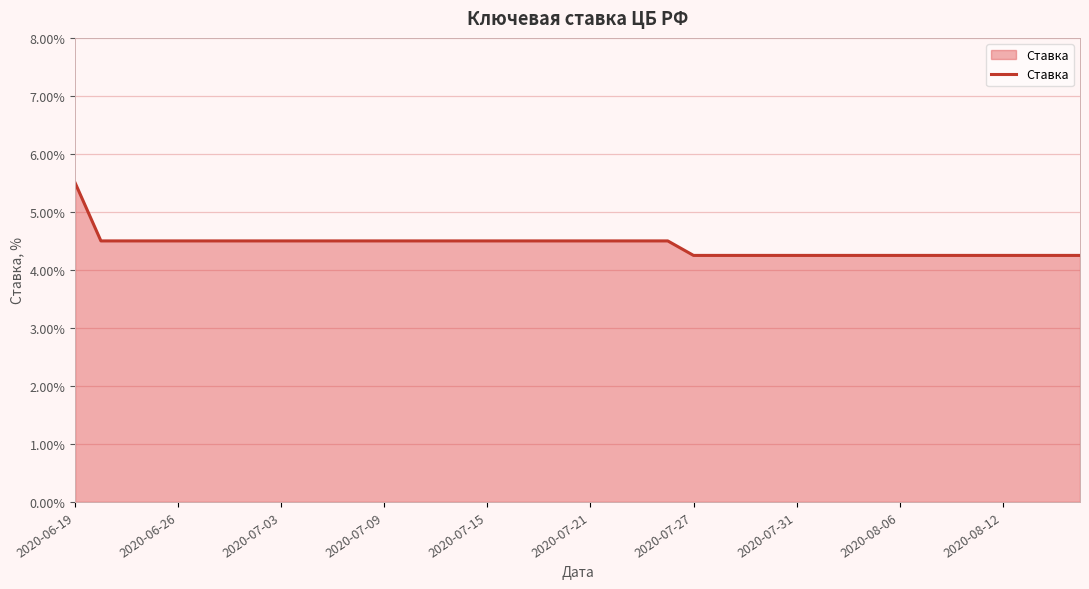

What is the greatest value displayed?

5.5